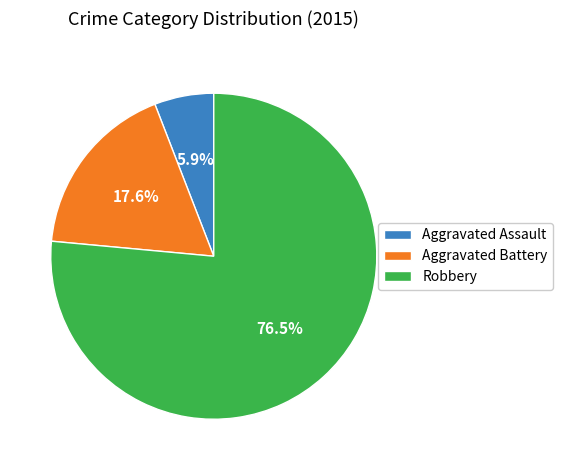

Is it true that Robbery is 64% of the pie?

False